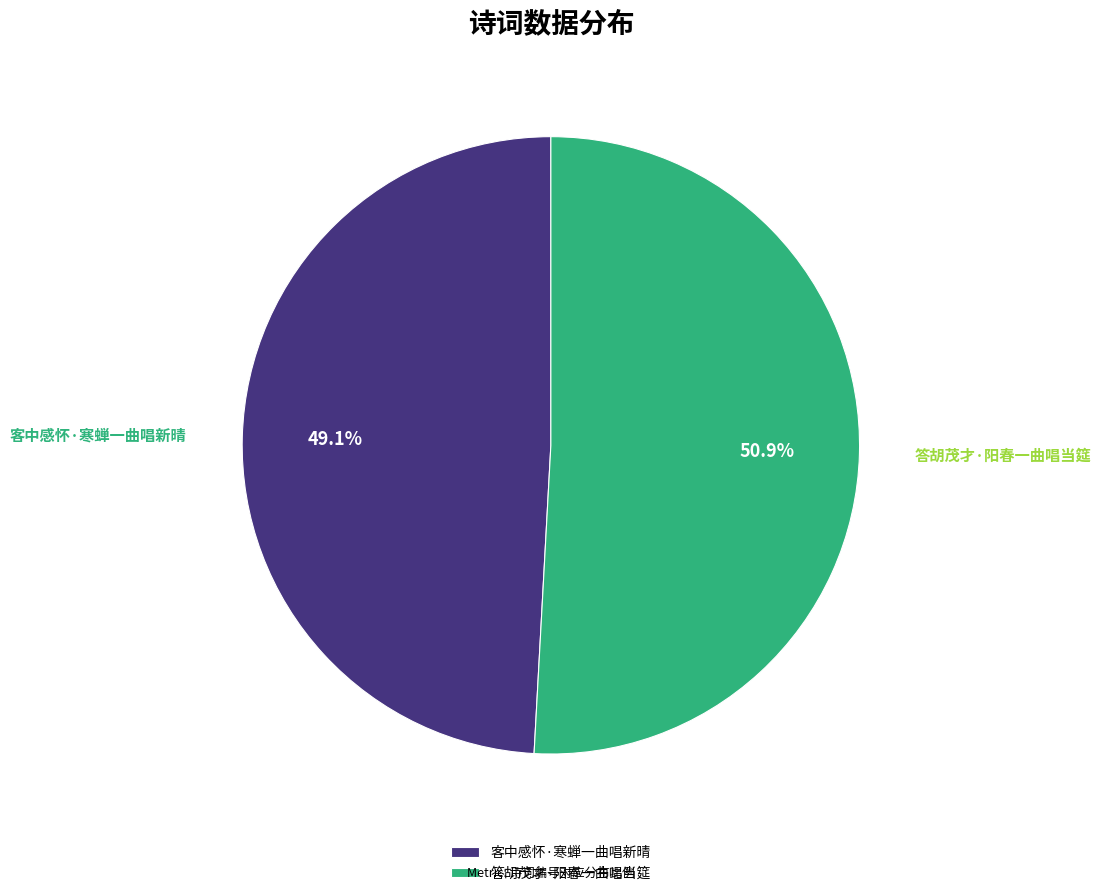

To the nearest percent, what is the combined percentage of 答胡茂才·阳春一曲唱当筵 and 客中感怀·寒蝉一曲唱新晴?

100%